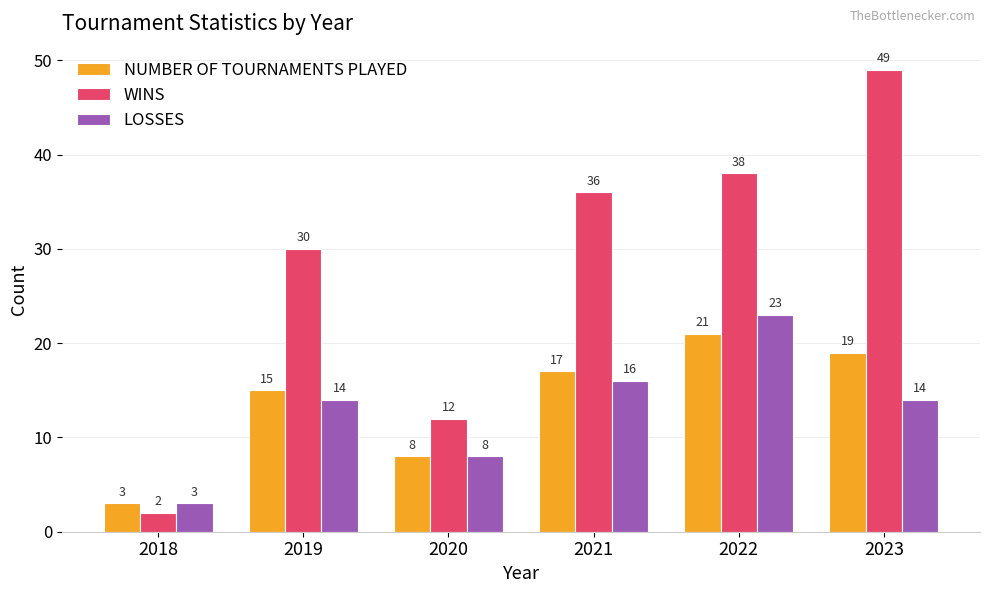

Reading right to left, extract all data points from this chart.

NUMBER OF TOURNAMENTS PLAYED: 2023=19	2022=21	2021=17	2020=8	2019=15	2018=3
WINS: 2023=49	2022=38	2021=36	2020=12	2019=30	2018=2
LOSSES: 2023=14	2022=23	2021=16	2020=8	2019=14	2018=3